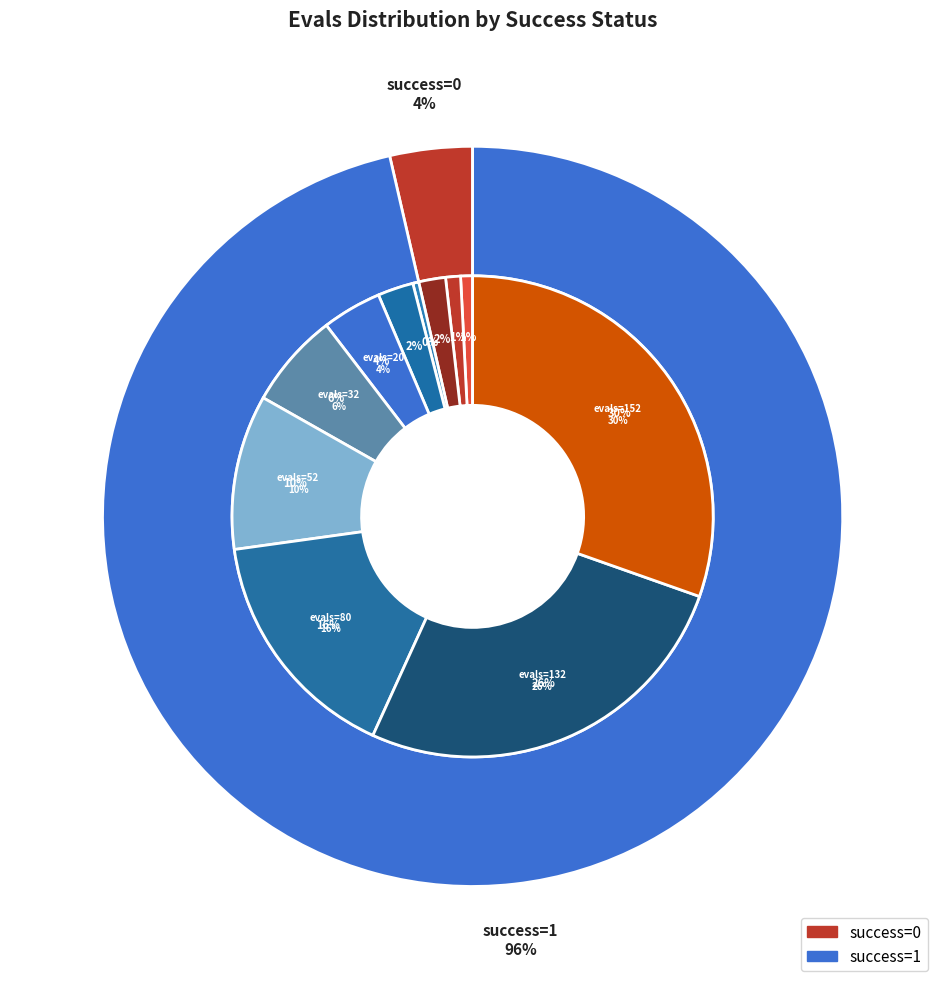

How many segments does this pie chart have?

11